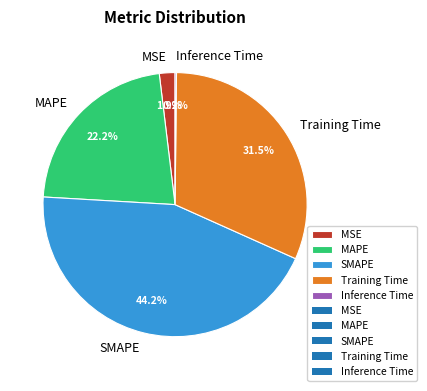

What percentage is the MAPE slice, to the nearest percent?

22%